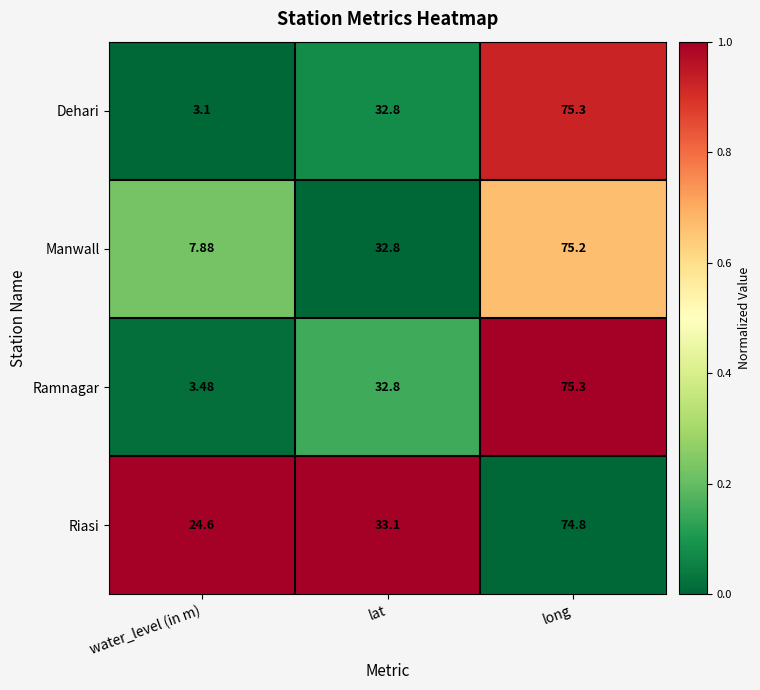

At which label does Riasi reach its peak?

long